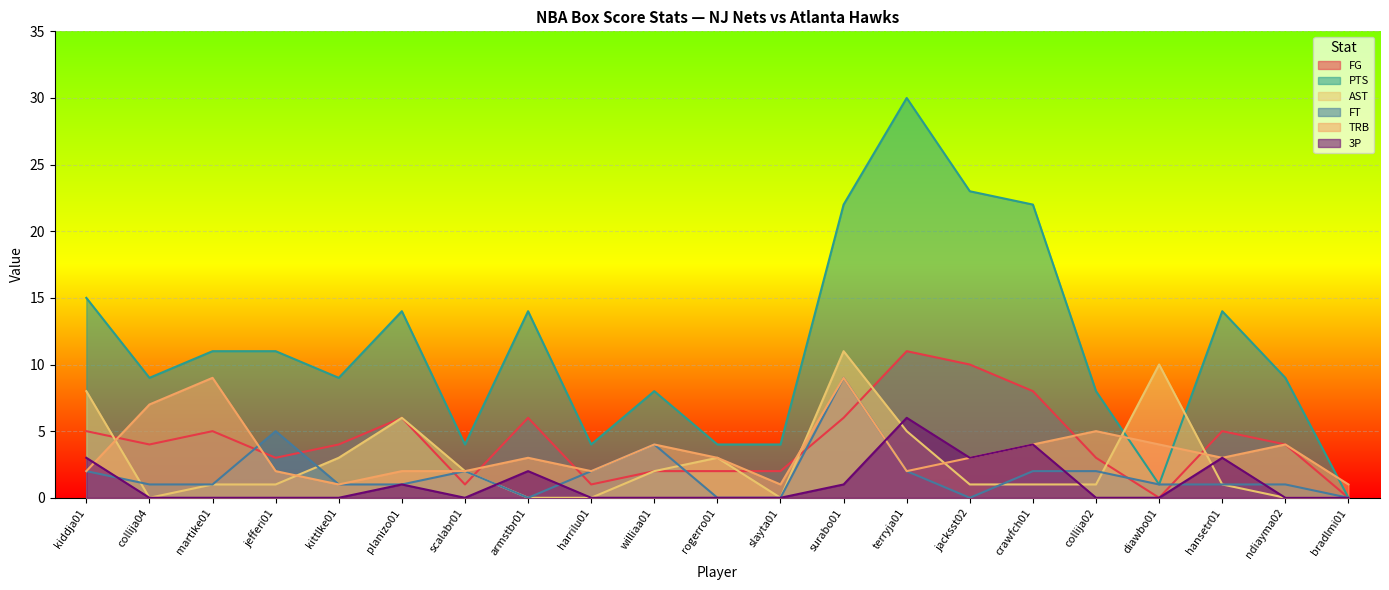

What is the value of the FT point at the 14th from the left?

2